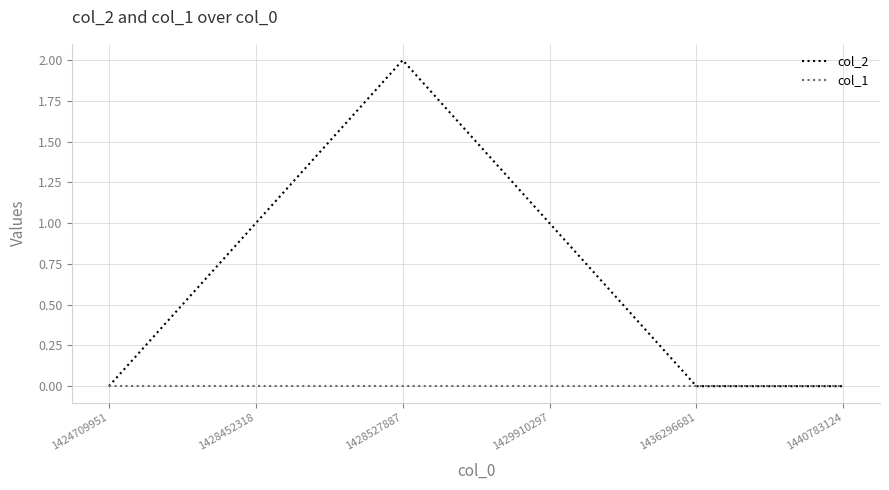

The value of col_1 at 1424709951 is 0. True or false?

True